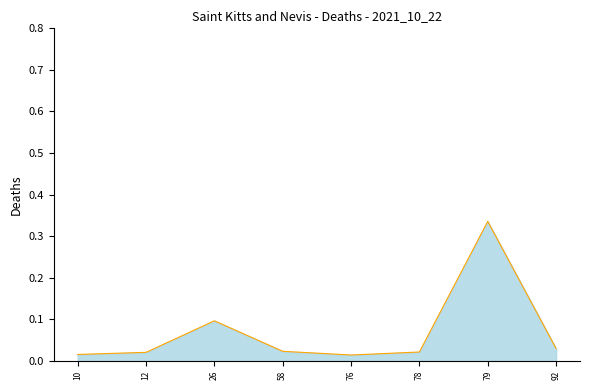

Reading right to left, what are all the values shown in this chart?

0.0	0.3	0.0	0.0	0.0	0.1	0.0	0.0